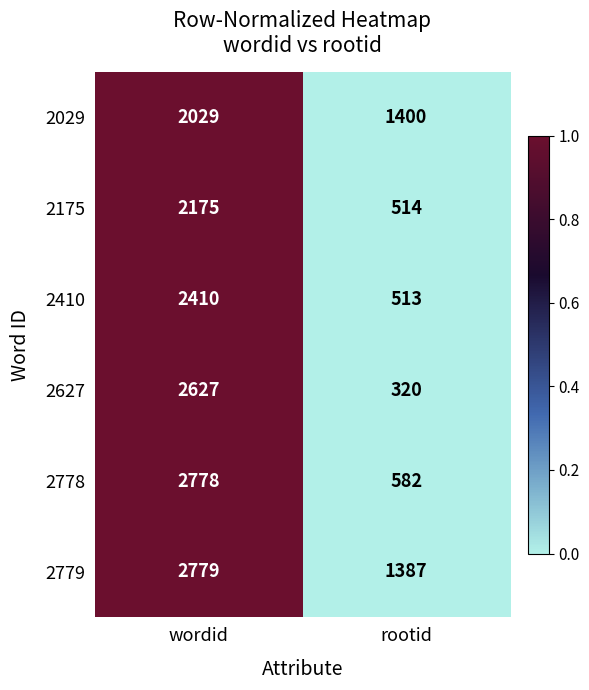

How many data points in 2175 are less than 2175?

1